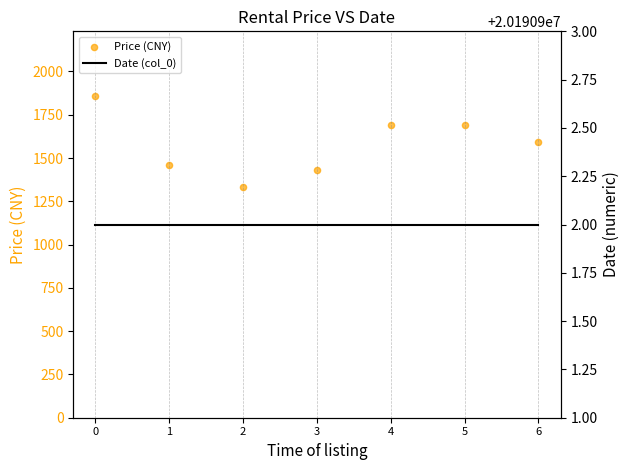

Which series has the widest spread of Y values?

Price (CNY)